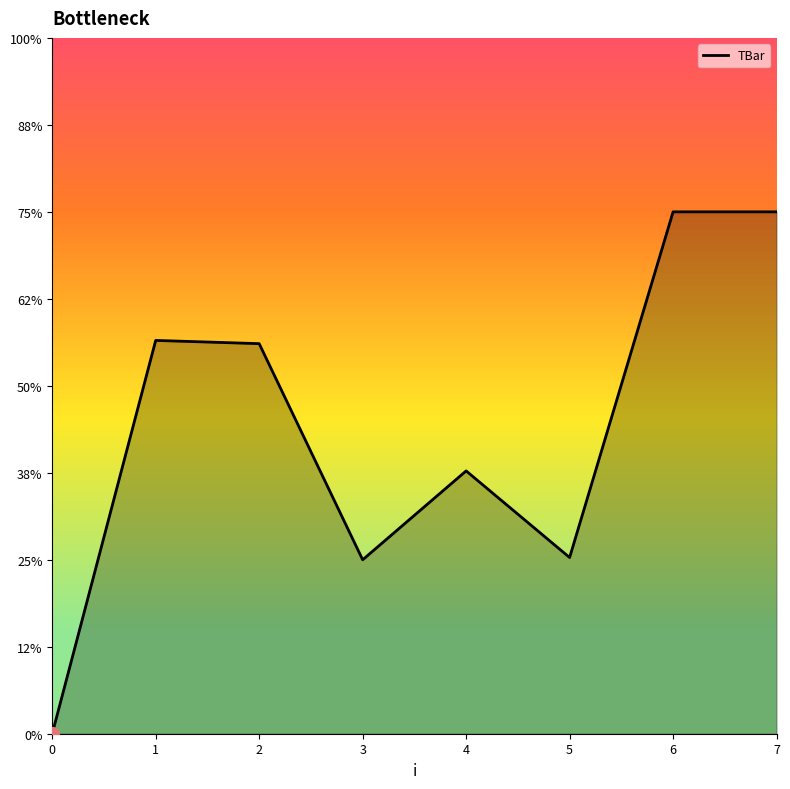

Does the chart display data point markers on the line(s)?

No